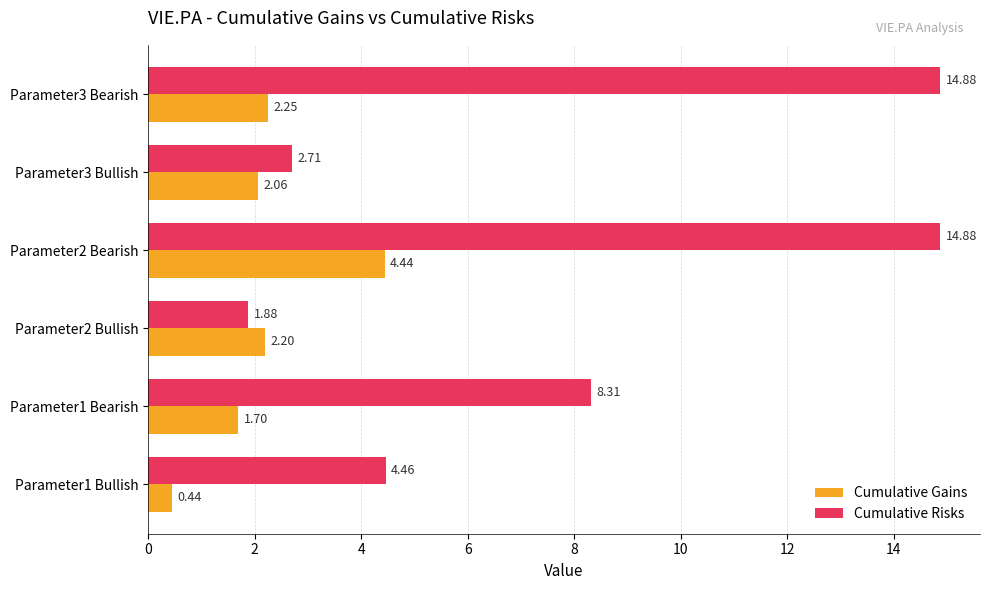

What is the difference between the second highest and second lowest values in the Cumulative Gains series?

0.6